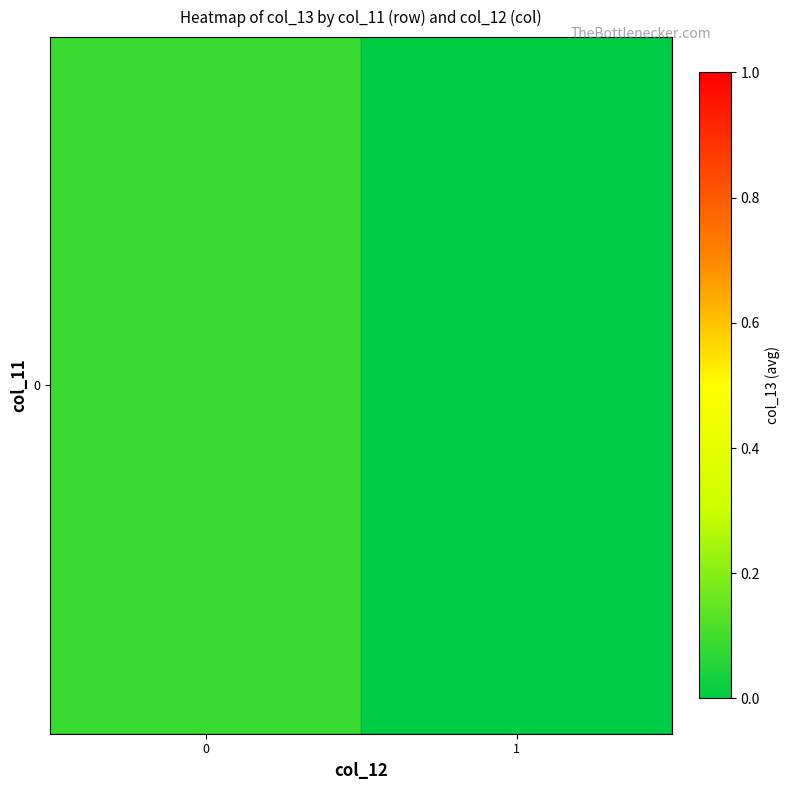

What is the sum of the values at 1 and 0?

0.1